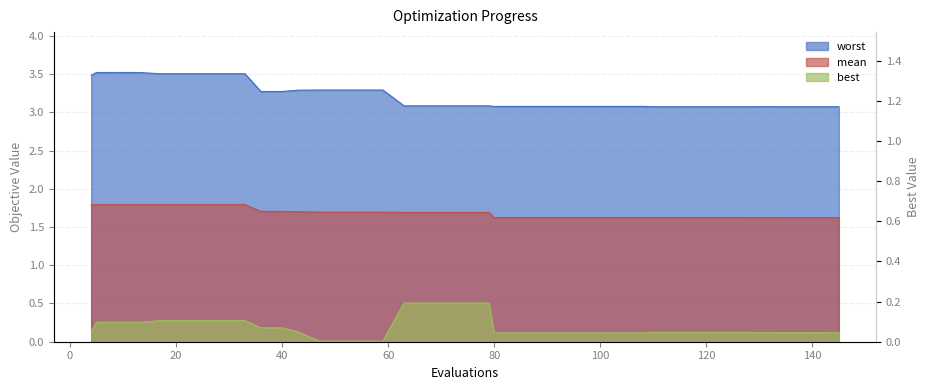

How many categories are shown in the chart?

40